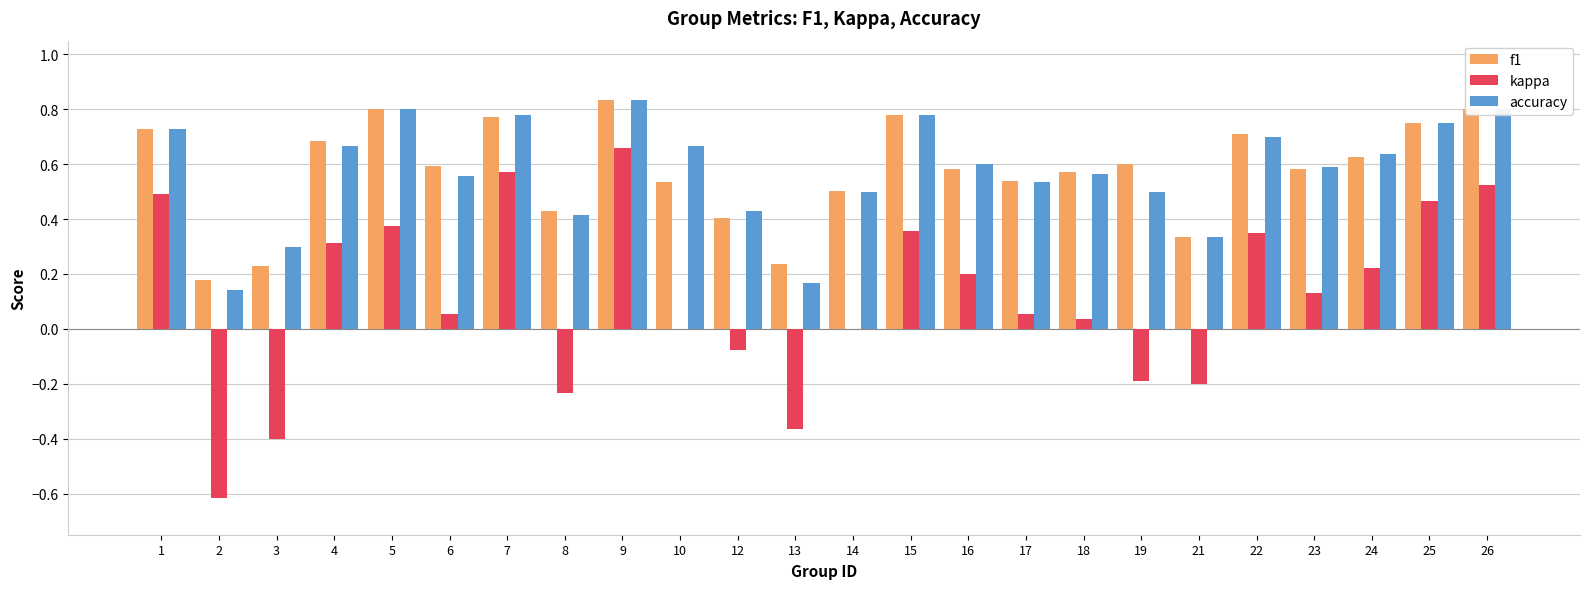

At which category is the sum across all series the highest?

9